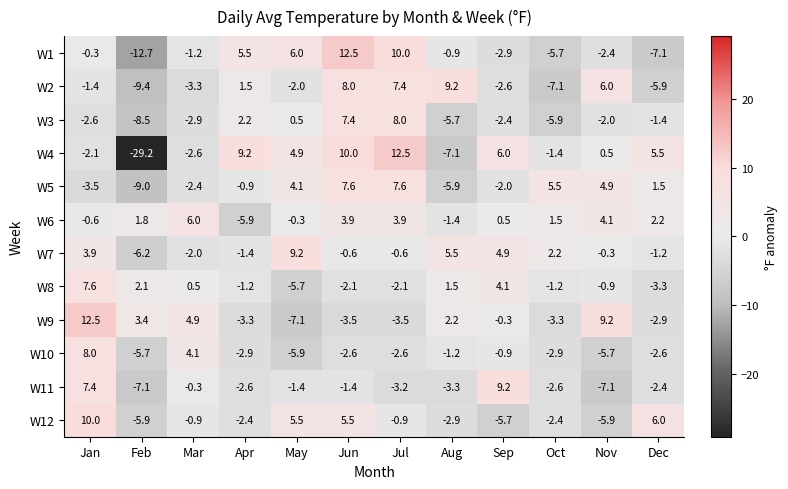

At which label is W5 closest to 0?

Apr